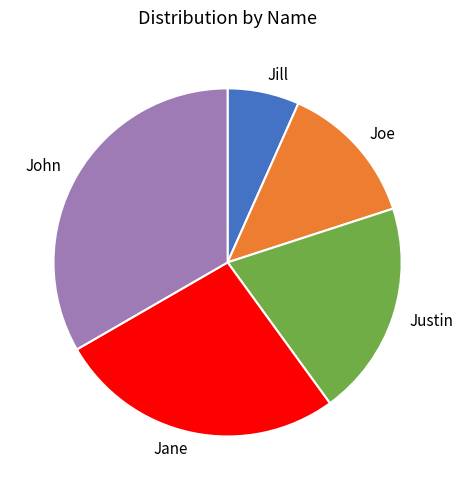

Is it true that Jane is 27% of the pie?

True